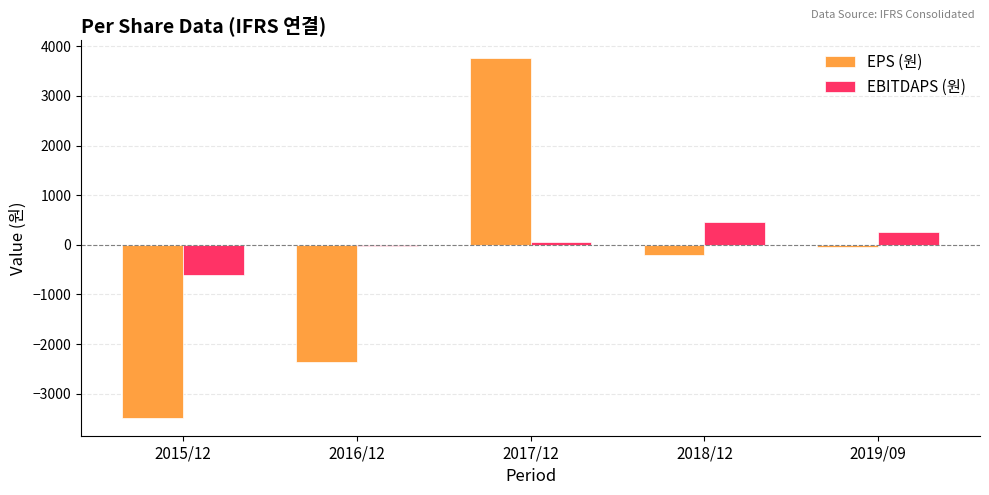

True or false: EBITDAPS (원) has a value of -606 at 2015/12.

True